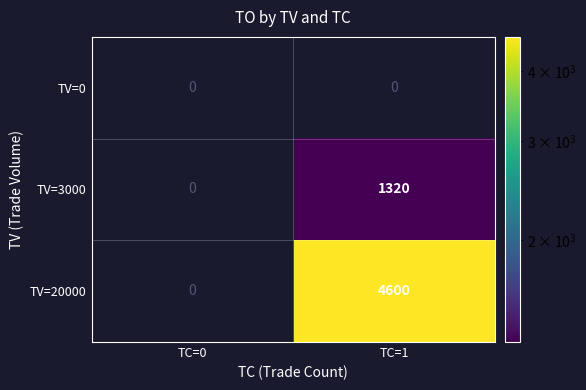

Is it true that TV=3000 equals 1320 at TC=1?

True